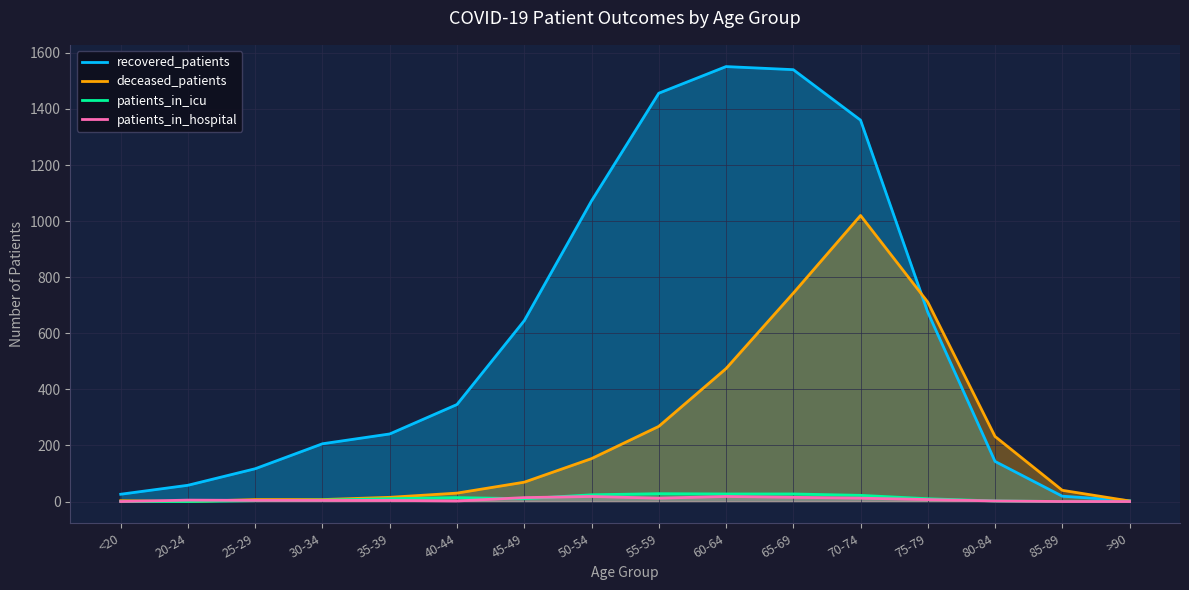

Is it true that deceased_patients equals 7 at 25-29?

True